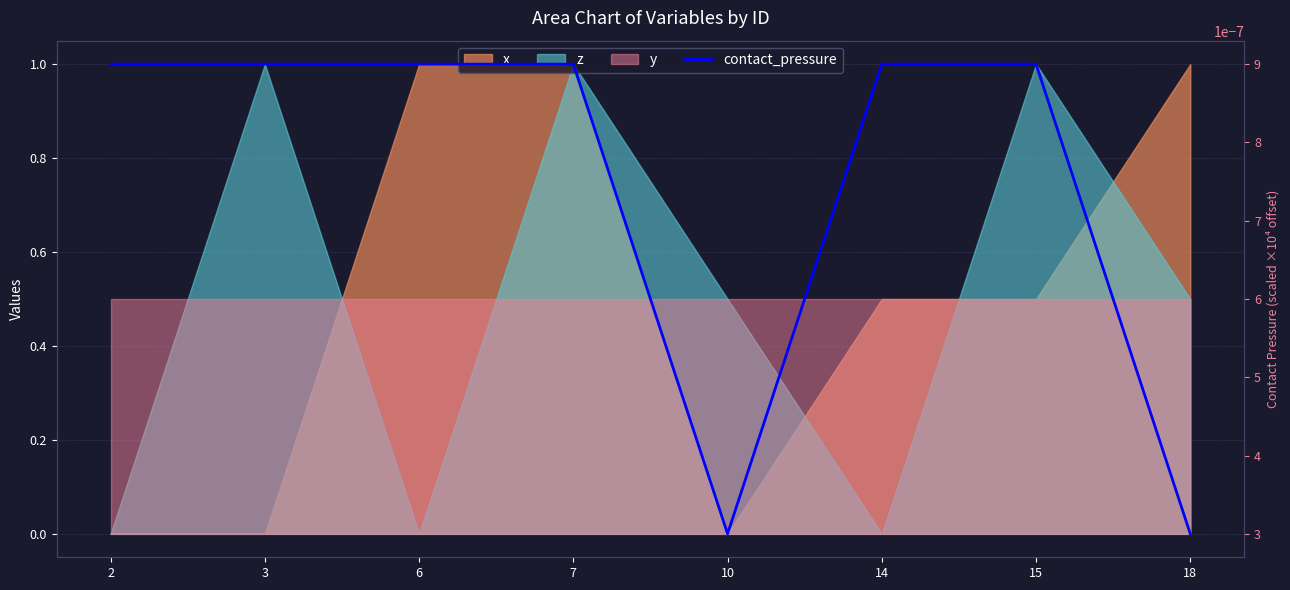

Which category has the lowest value across all series?

10